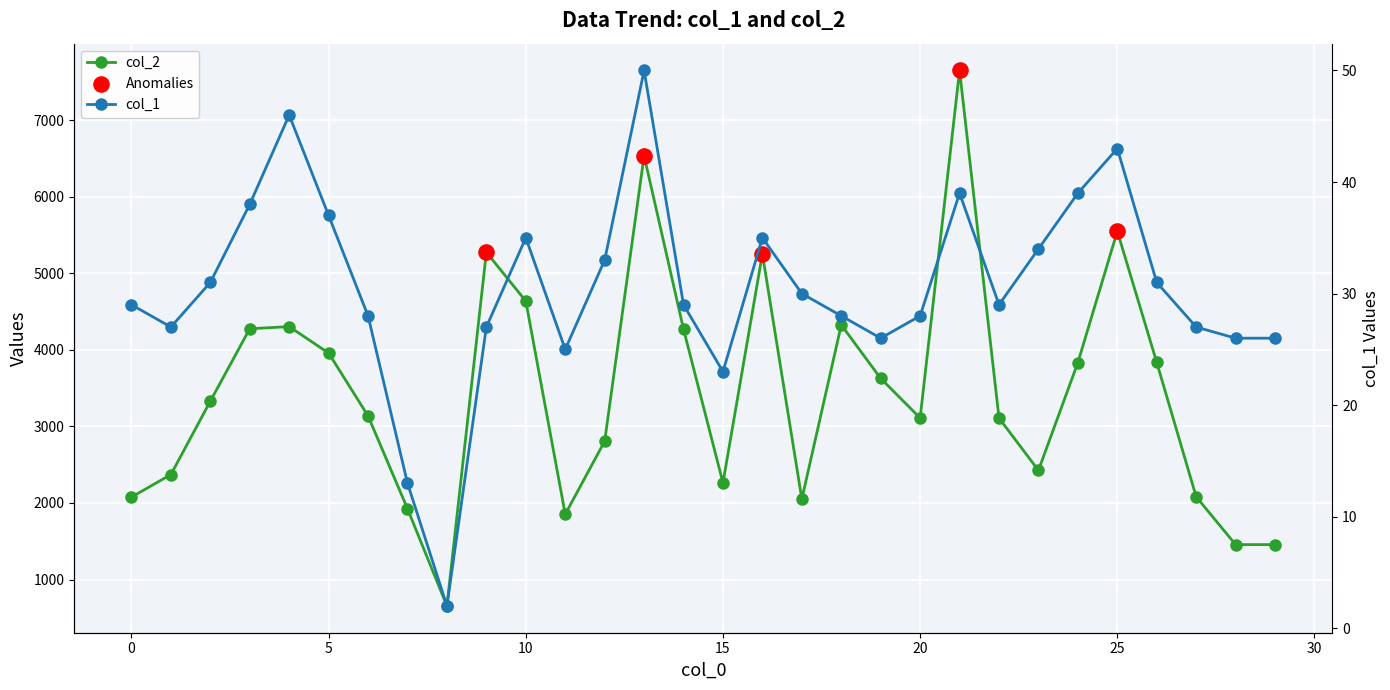

Is the value of col_1 at 20 greater than the value of col_2 at 28?

No